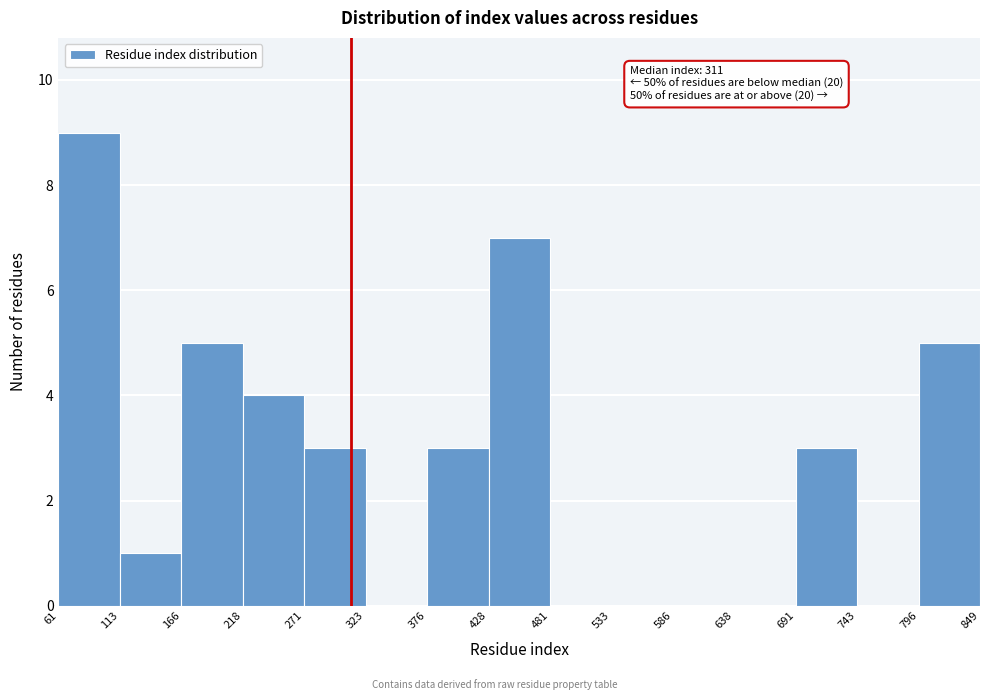

Which range on the x-axis has the tallest bar?

61 to 113